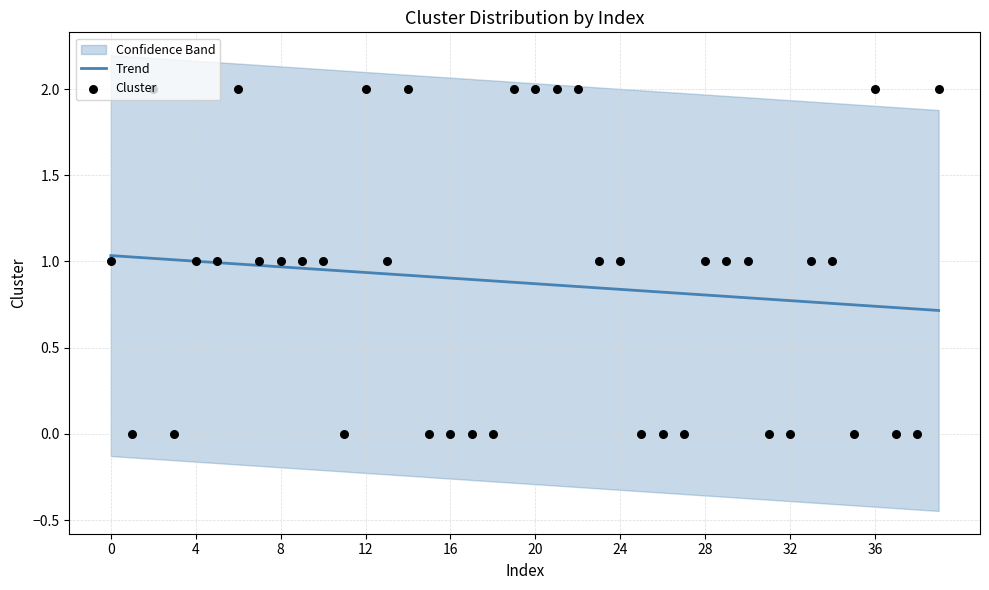

What is the total value across all series at 15?

0.9